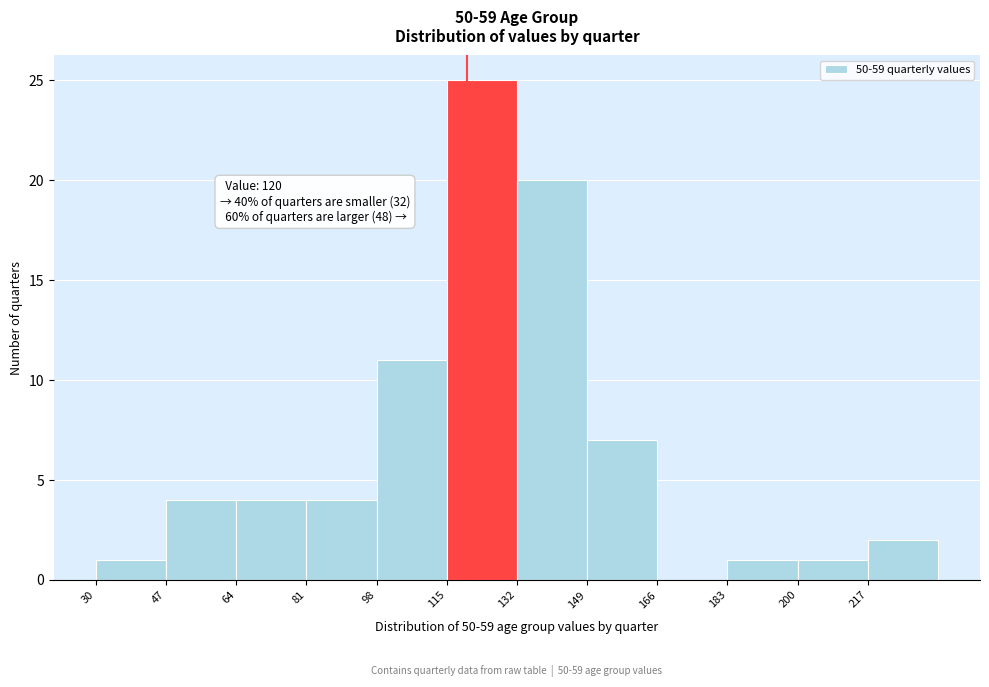

Over which range of the x-axis is the bar tallest?

115 to 132